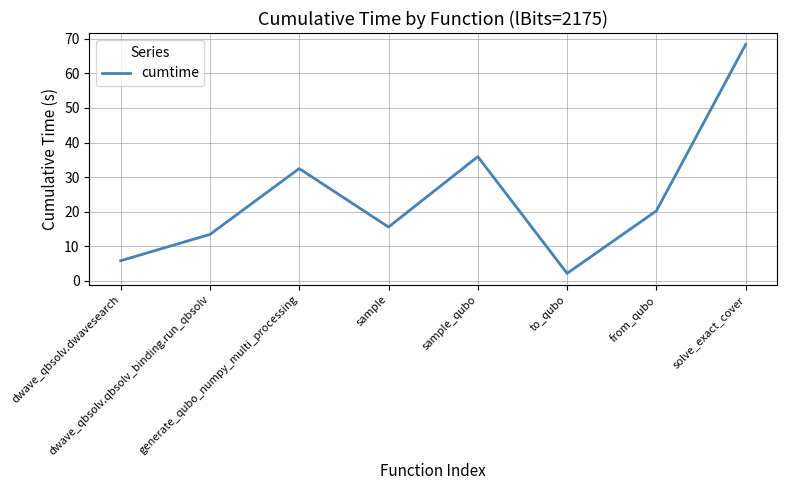

What is the ratio of the value at solve_exact_cover to the value at from_qubo?

3.4